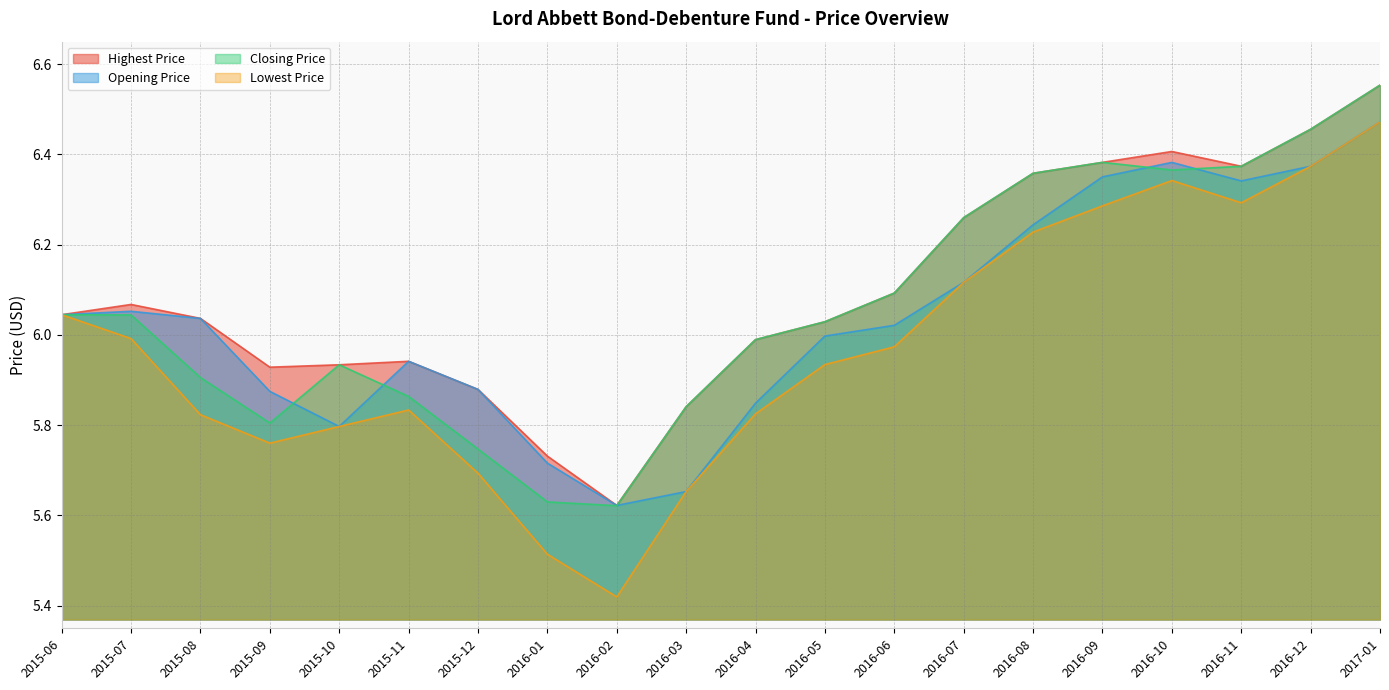

What are all the series names shown in the legend?

Highest Price, Opening Price, Closing Price, Lowest Price